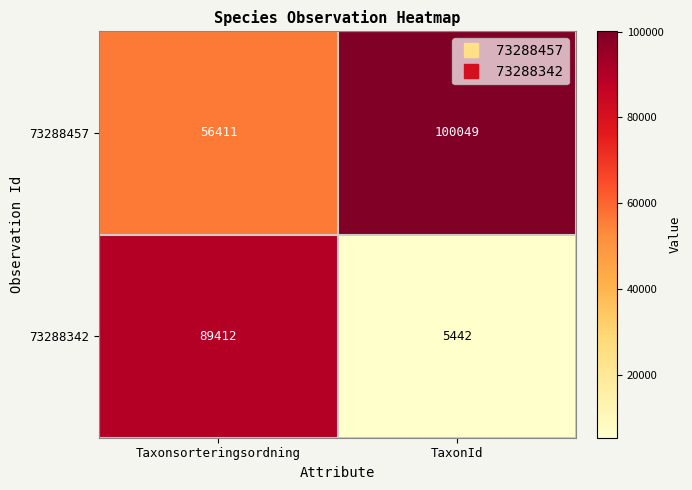

Count the number of data series in this chart.

2